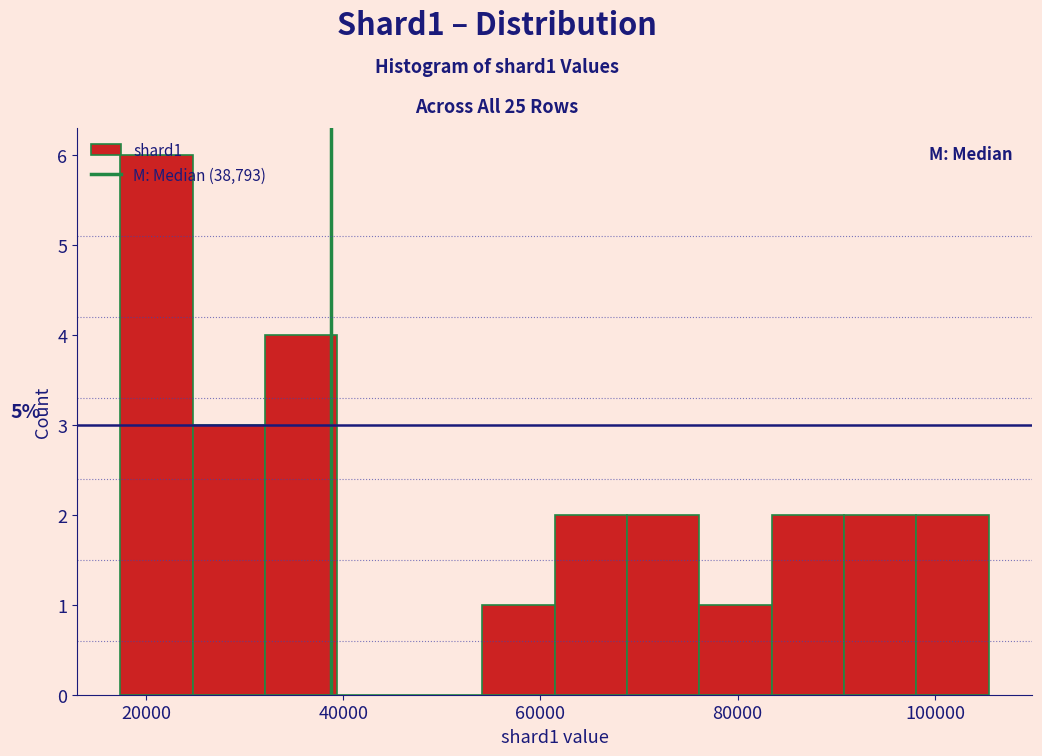

Around what value on the x-axis is the tallest bar? Give the approximate position of its centre, as read against the axis.

22000